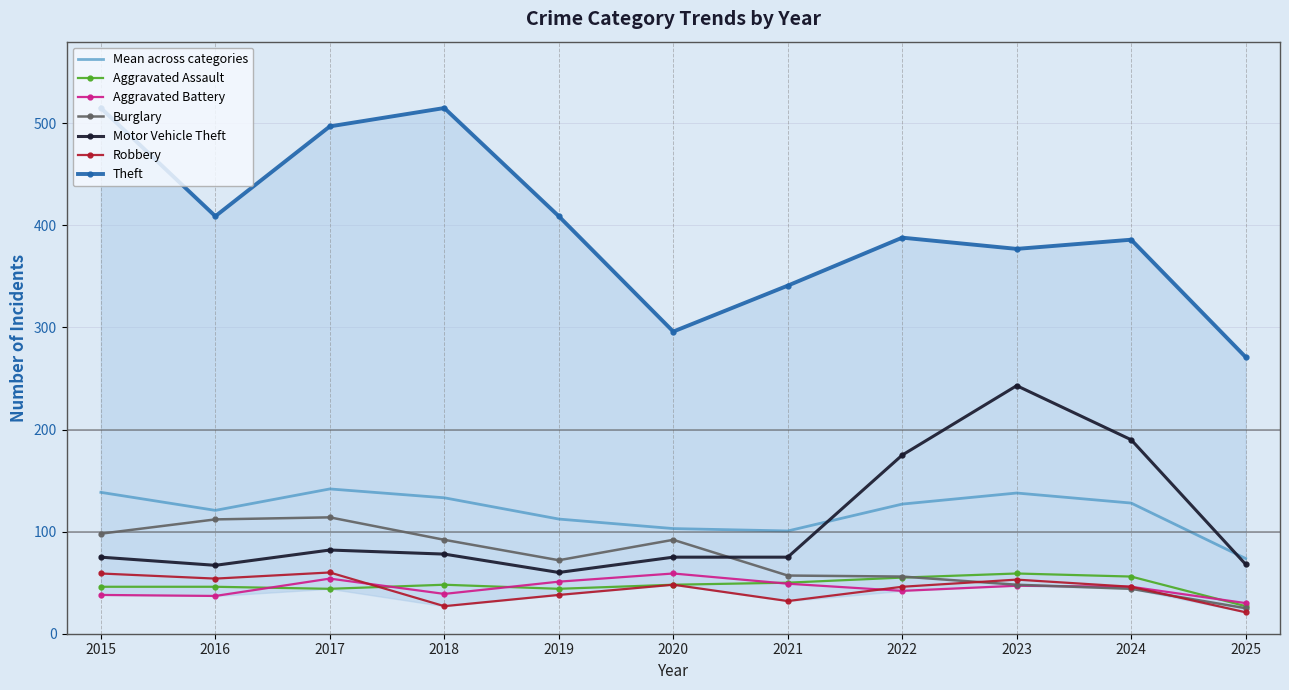

Reading left to right, extract all data points from this chart.

Aggravated Assault: 2015=46	2016=46	2017=44	2018=48	2019=44	2020=48	2021=50	2022=55	2023=59	2024=56	2025=27
Aggravated Battery: 2015=38	2016=37	2017=54	2018=39	2019=51	2020=59	2021=49	2022=42	2023=47	2024=46	2025=30
Burglary: 2015=98	2016=112	2017=114	2018=92	2019=72	2020=92	2021=57	2022=56	2023=48	2024=44	2025=25
Motor Vehicle Theft: 2015=75	2016=67	2017=82	2018=78	2019=60	2020=75	2021=75	2022=175	2023=243	2024=190	2025=68
Robbery: 2015=59	2016=54	2017=60	2018=27	2019=38	2020=48	2021=32	2022=46	2023=53	2024=46	2025=21
Theft: 2015=515	2016=409	2017=497	2018=515	2019=409	2020=296	2021=341	2022=388	2023=377	2024=386	2025=271